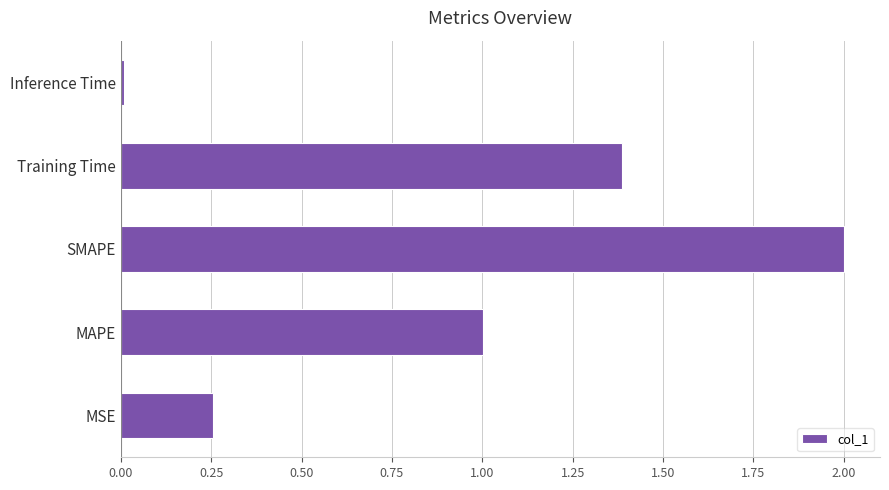

What is the sum of all values?

4.7